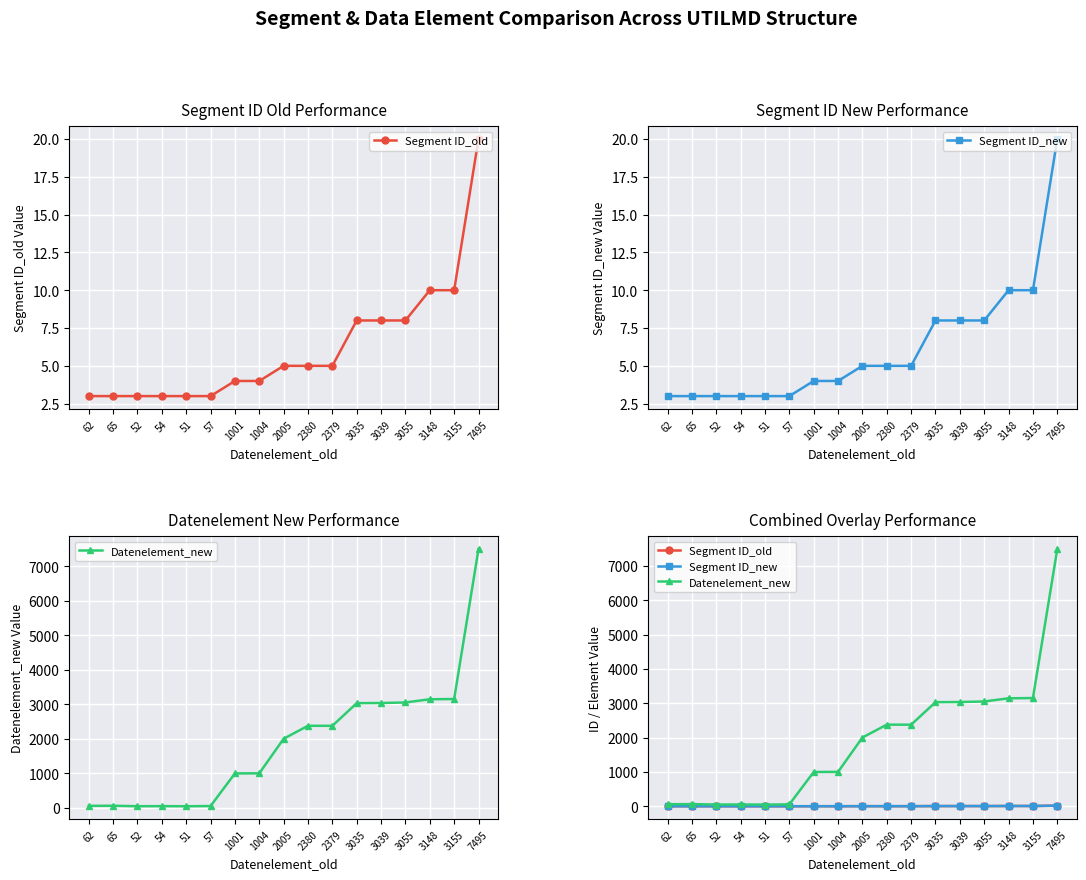

True or false: Segment ID_new and Segment ID_old intersect in this chart.

False